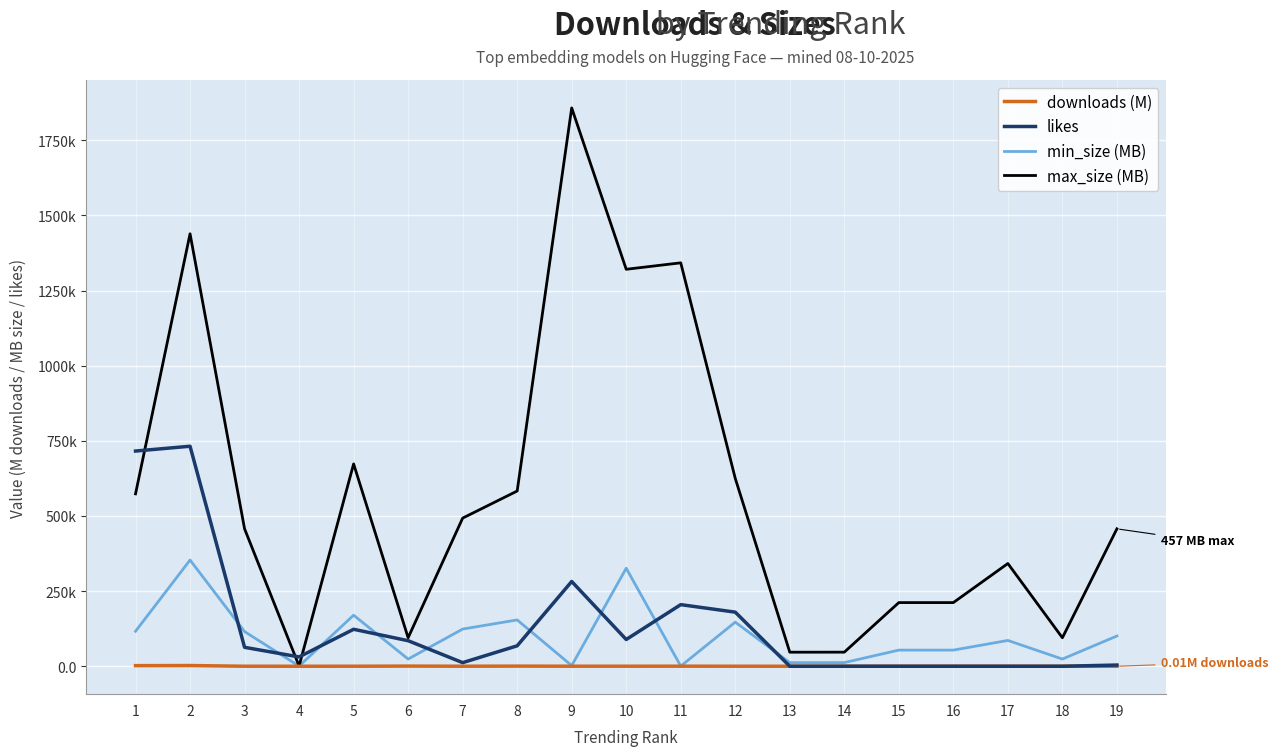

What is the difference between the maximum and minimum values in the min_size (MB) series?

352.9